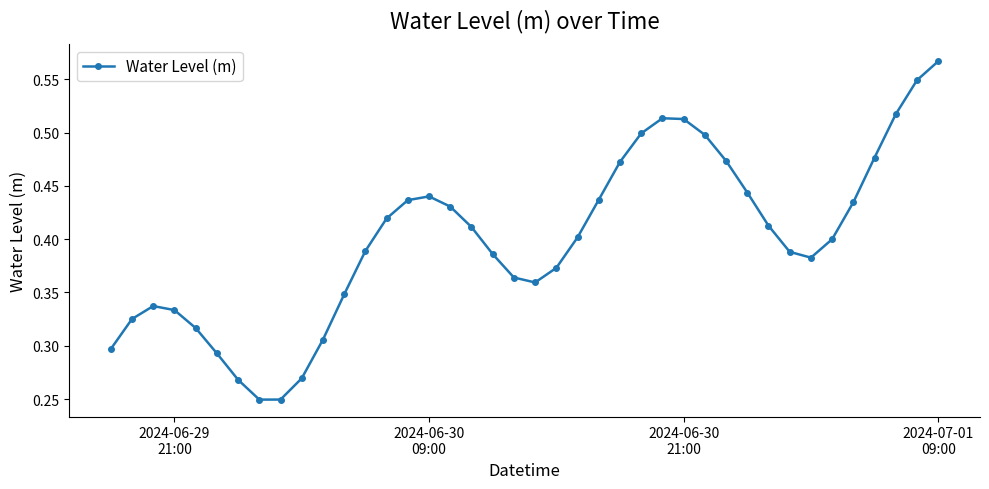

How many values are between 0 and 1?

40